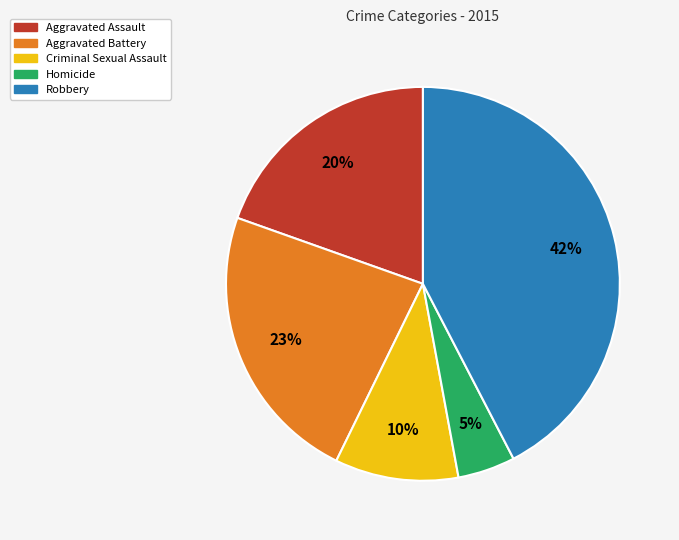

Rank the categories by value from lowest to highest.

Homicide, Criminal Sexual Assault, Aggravated Assault, Aggravated Battery, Robbery